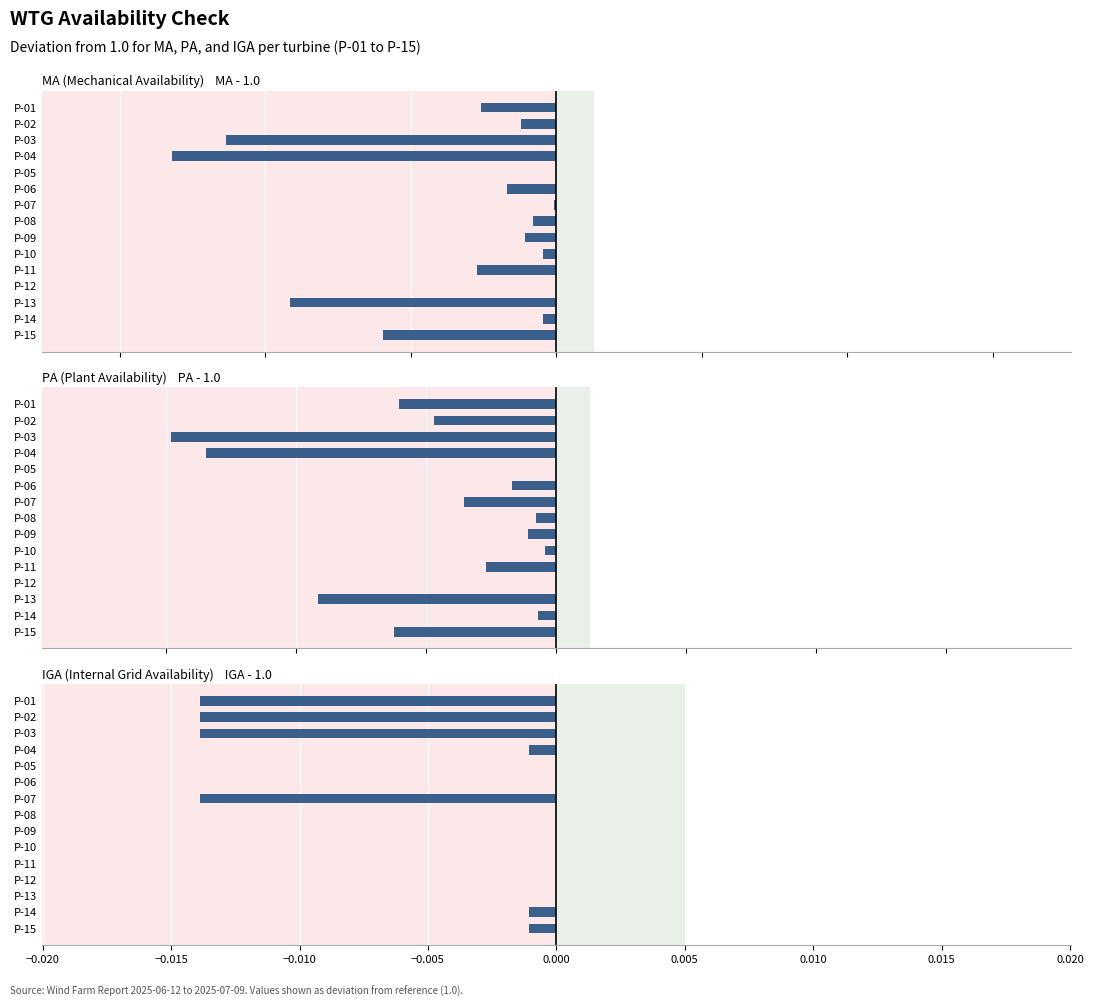

Which series has the widest spread of values?

PA (Plant Availability)